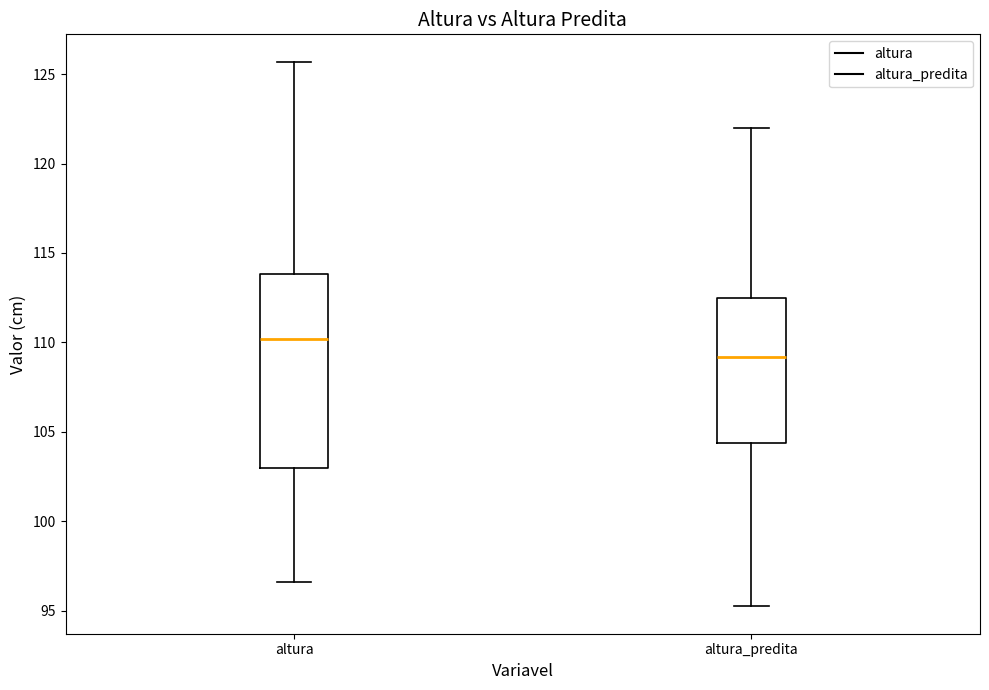

Which box is the tallest, from its lower edge to its upper edge?

altura